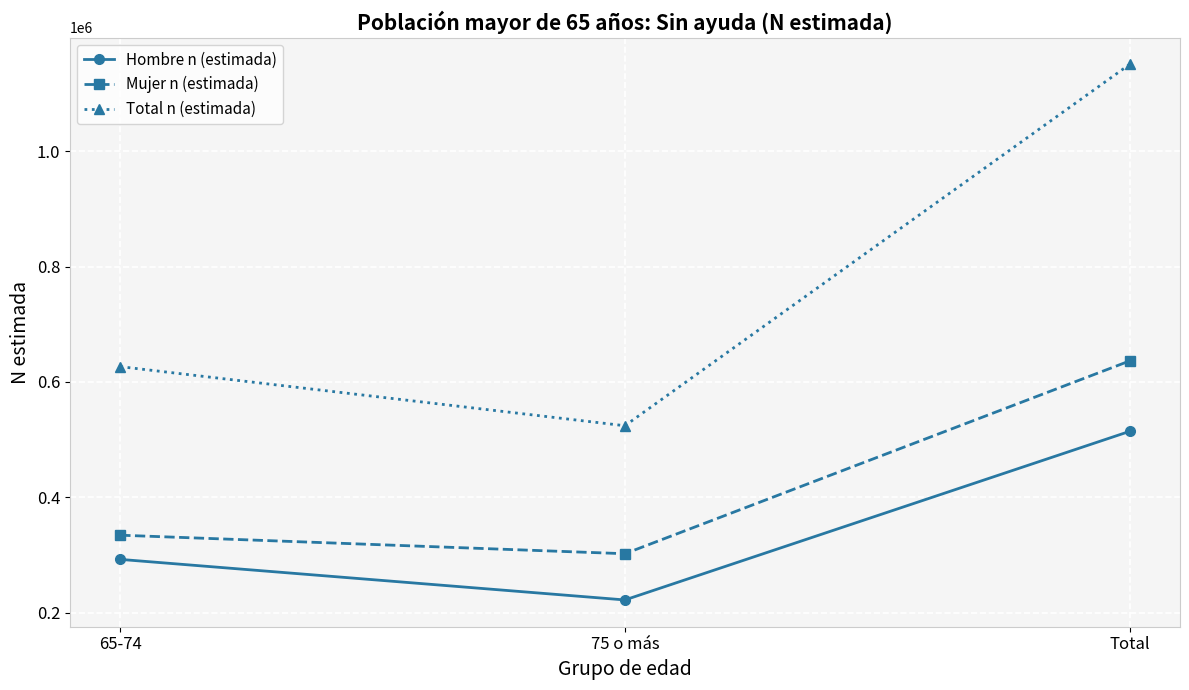

Reading left to right, what are all the values shown in this chart?

Hombre n (estimada): 292325	221980	514305
Mujer n (estimada): 334282	302152	636434
Total n (estimada): 626607	524132	1150739